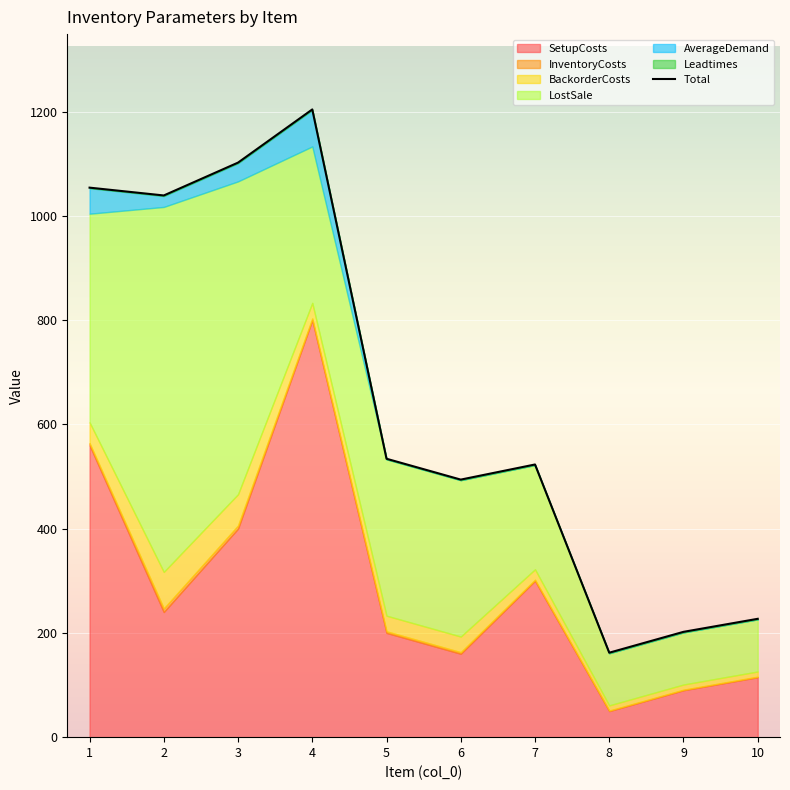

How many lines are shown in the chart?

1